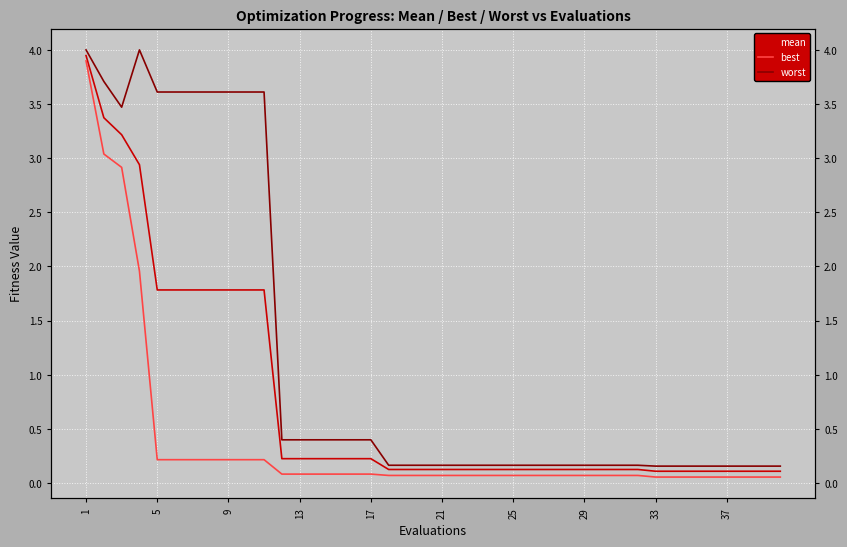

Is this an area chart (filled region under the line)?

No